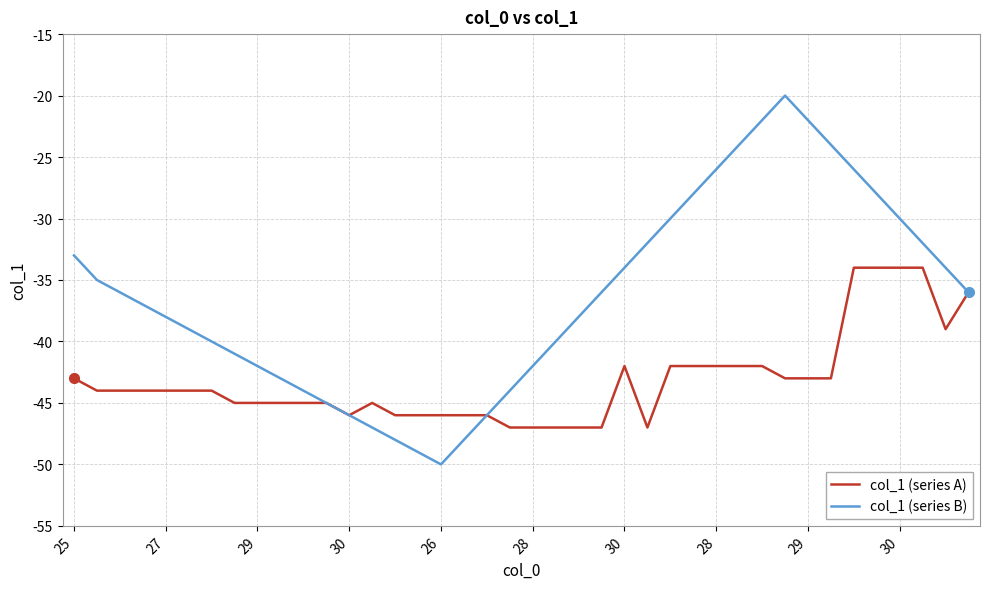

Which series has the largest range (max minus min)?

col_1 (series B)